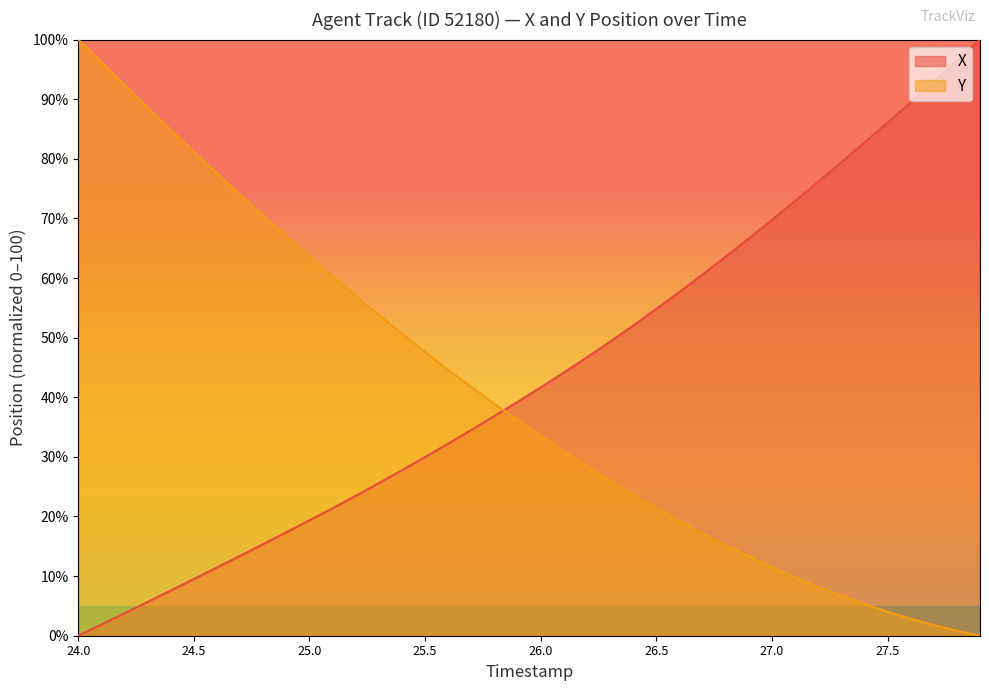

What is the difference between the Y values at 25.9 and 26.4?

12.5